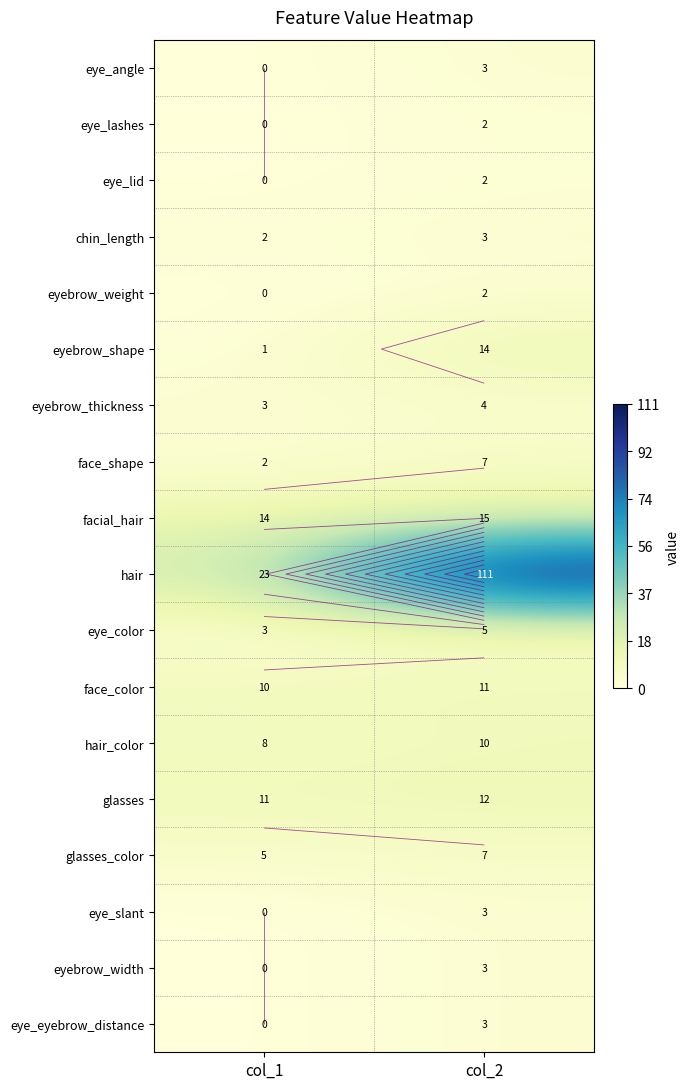

What is the difference between the maximum and minimum values in the facial_hair series?

1